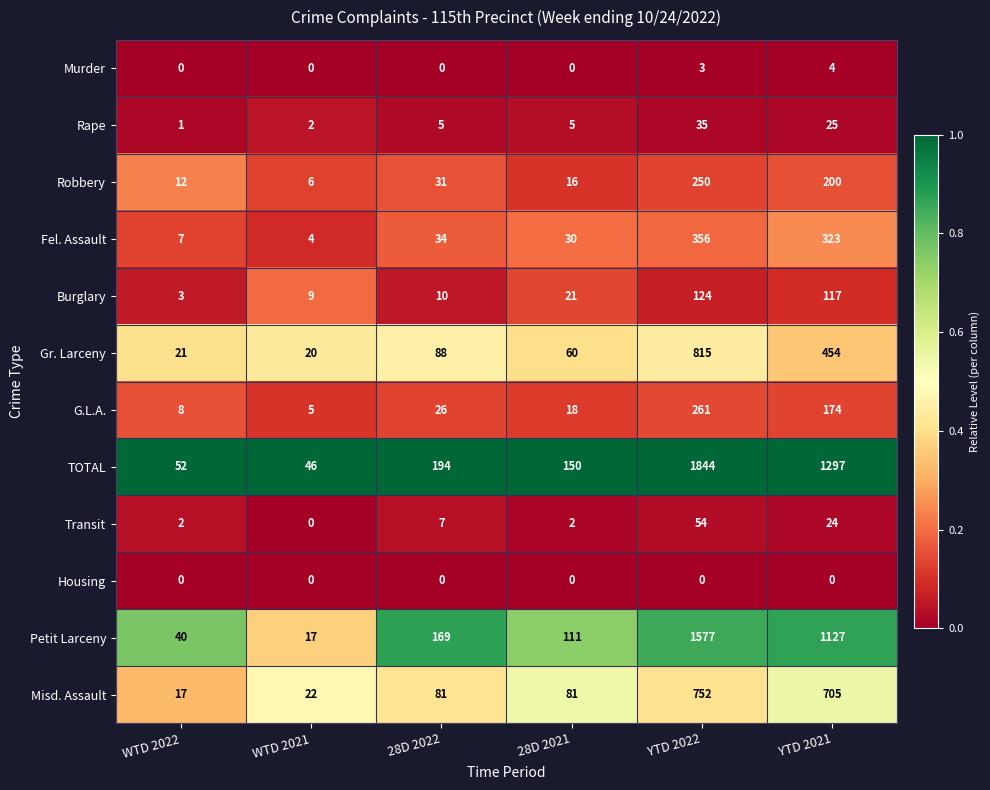

Rank the series by their maximum value, from highest to lowest.

TOTAL, Petit Larceny, Gr. Larceny, Misd. Assault, Fel. Assault, G.L.A., Robbery, Burglary, Transit, Rape, Murder, Housing